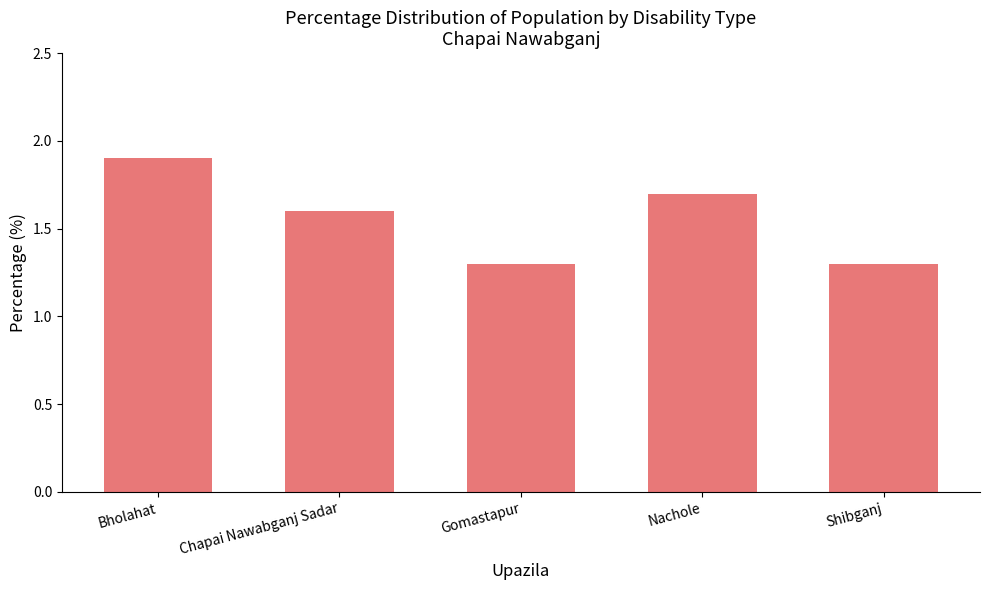

Approximately how many times larger is the value at Chapai Nawabganj Sadar compared to Shibganj?

1.2